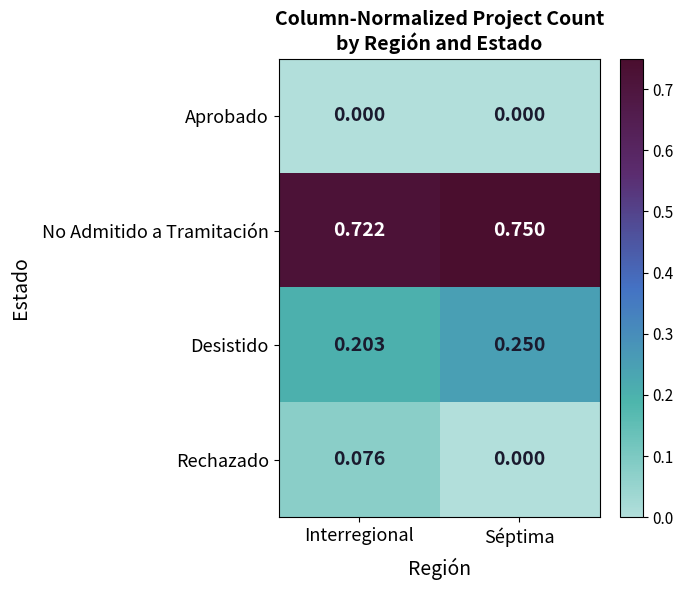

At how many categories does at least one series exceed 0?

2